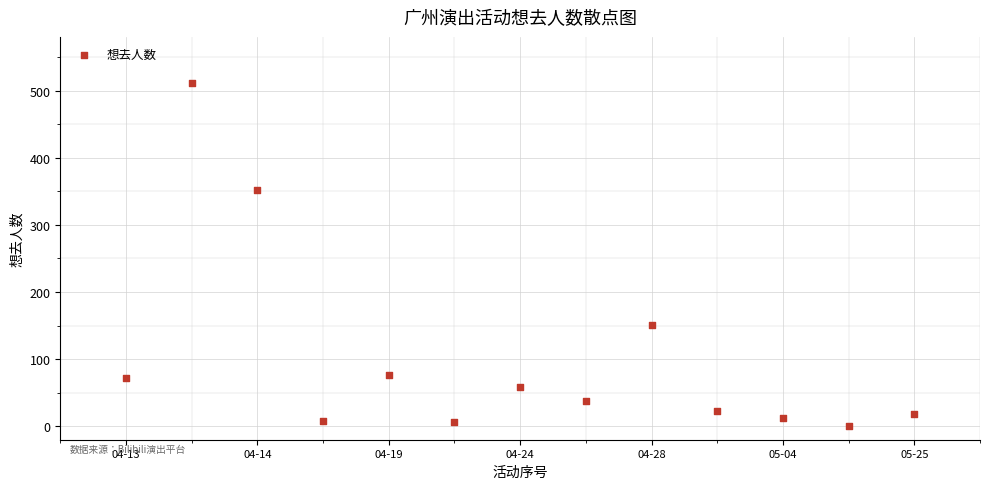

What Y value in the scatter plot is closest to 256?

352